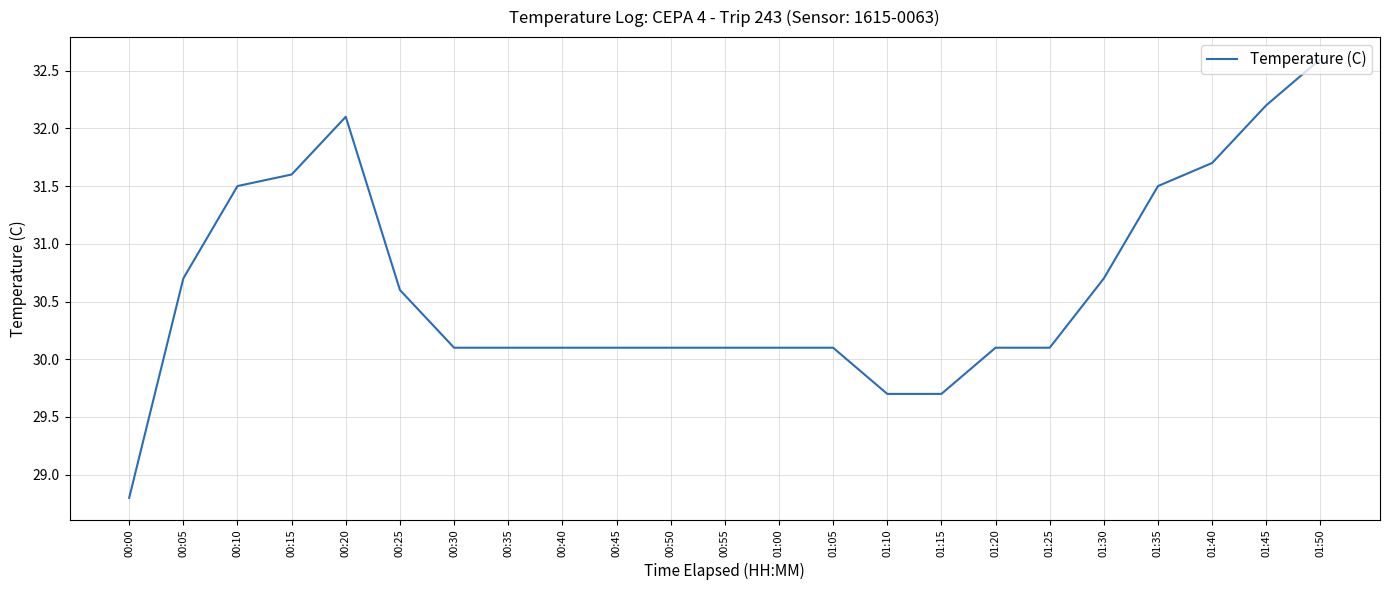

The chart shows a value of 43.9 at 00:50. True or false?

False